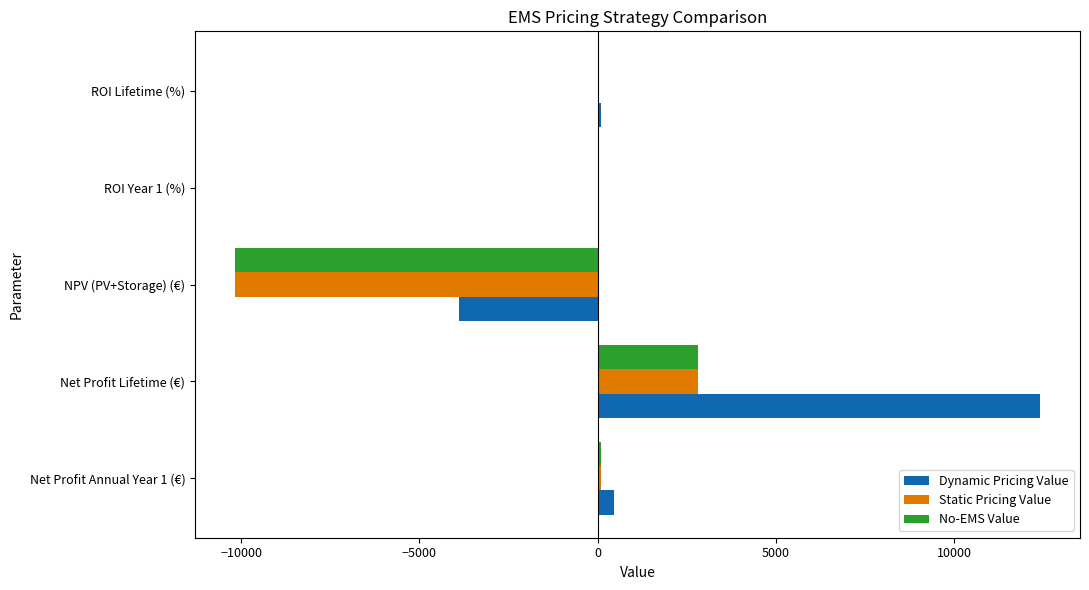

What are all the series names shown in the legend?

Dynamic Pricing Value, Static Pricing Value, No-EMS Value